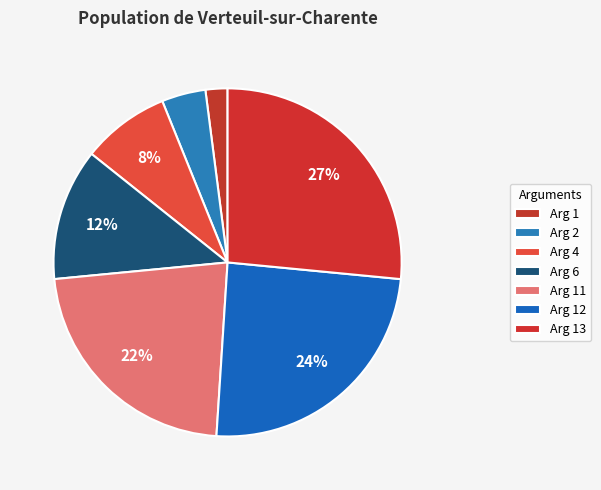

Rank the categories by value from highest to lowest.

Arg 13, Arg 12, Arg 11, Arg 6, Arg 4, Arg 2, Arg 1